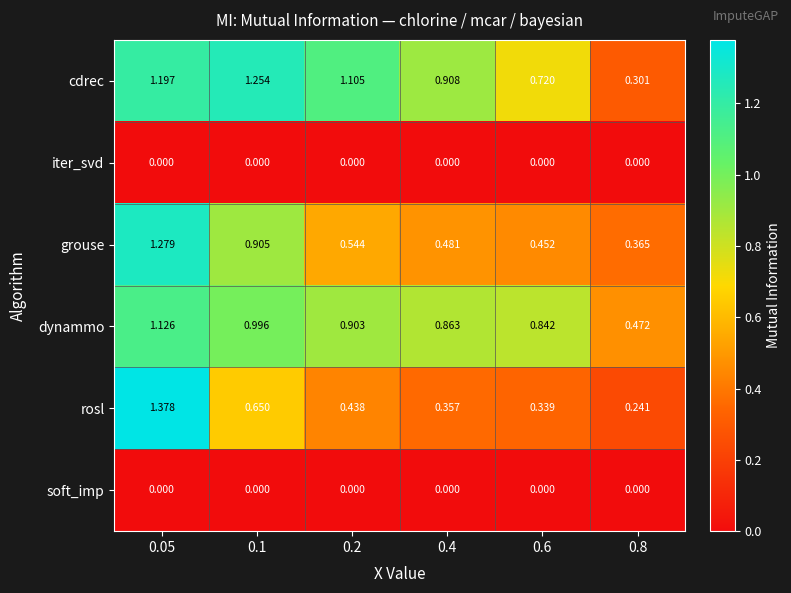

Which series changed the most between 0.1 and 0.2?

grouse